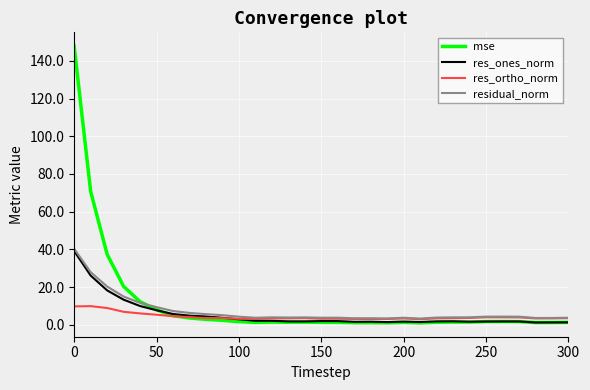

Which series has the largest total across all categories?

mse